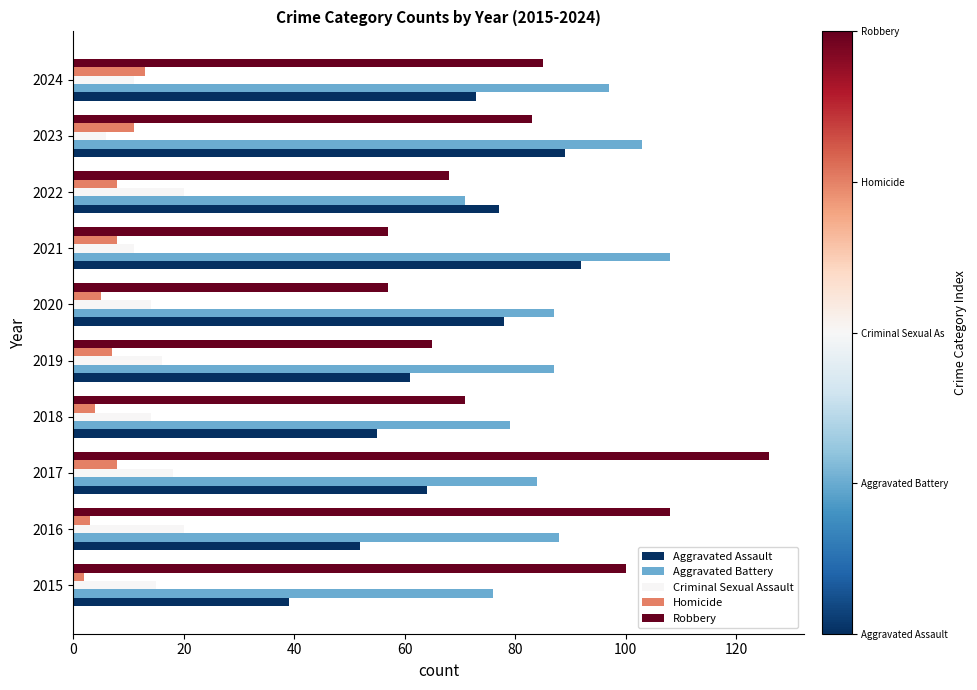

What is the difference between the highest and lowest values at 2017?

118